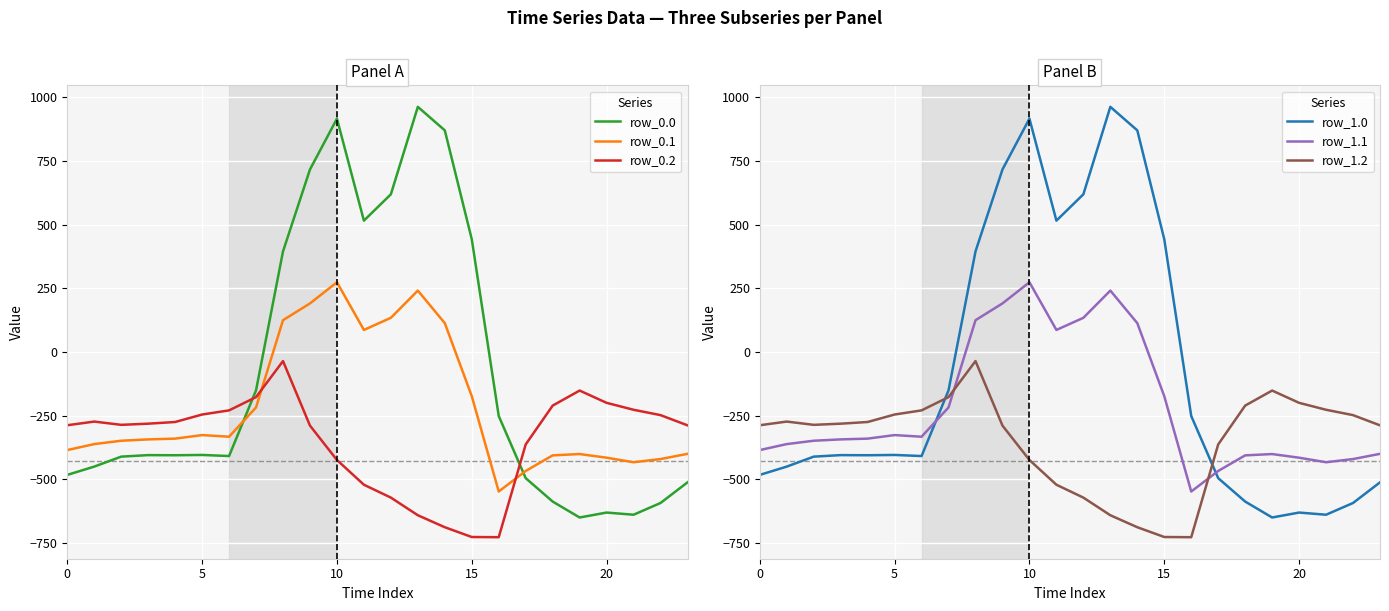

What is the difference between the maximum and minimum values in the row_0.2 series?

691.3